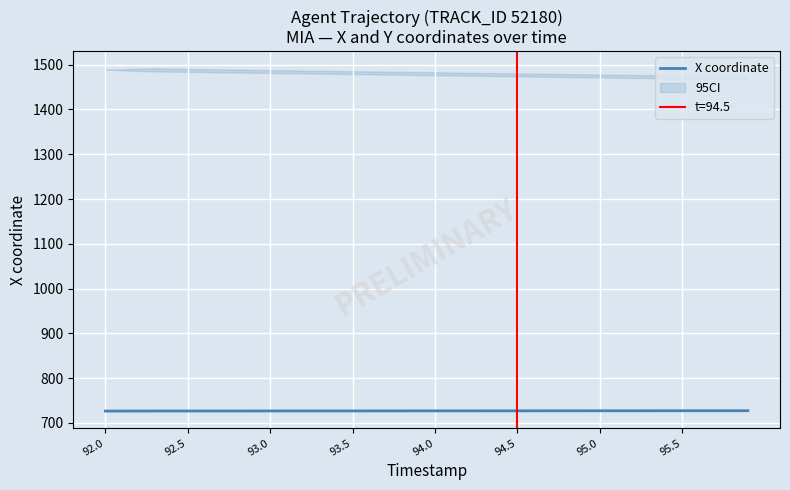

How many values exceed 727?

23